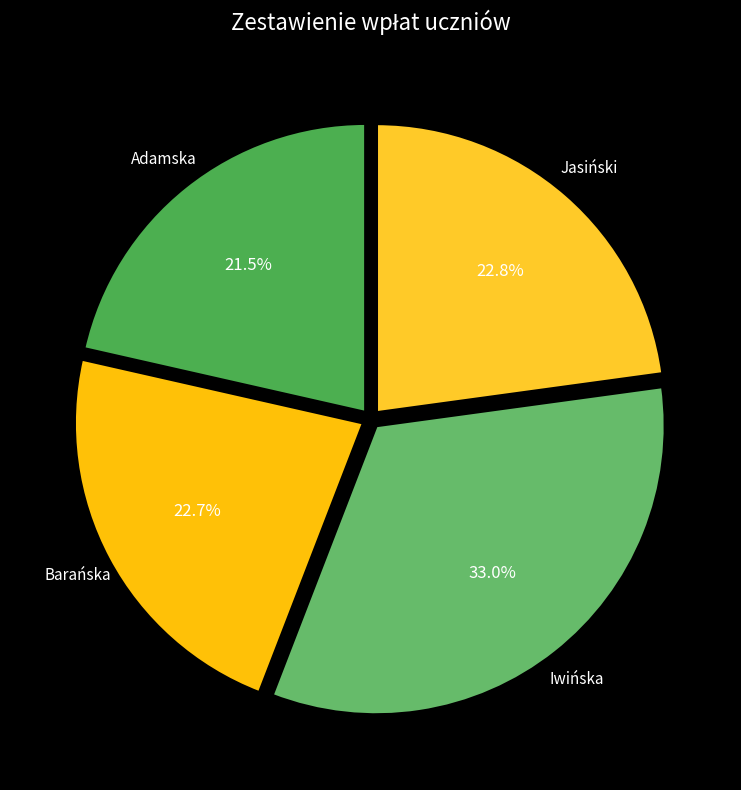

What is the smallest slice in the pie chart?

Adamska